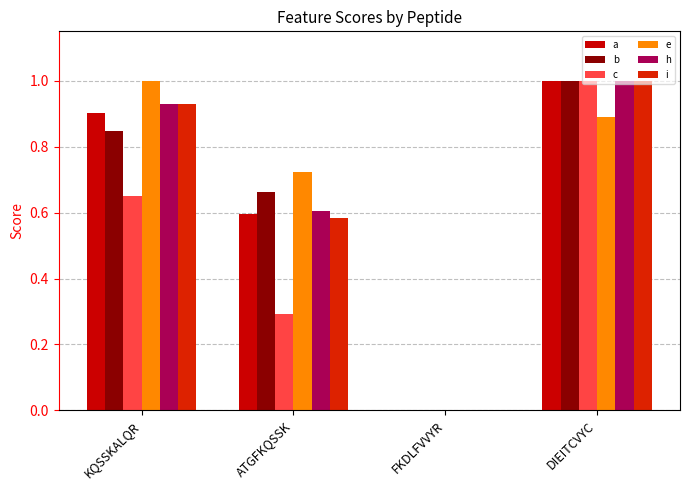

Is it true that b equals 0.9 at ATGFKQSSK?

False